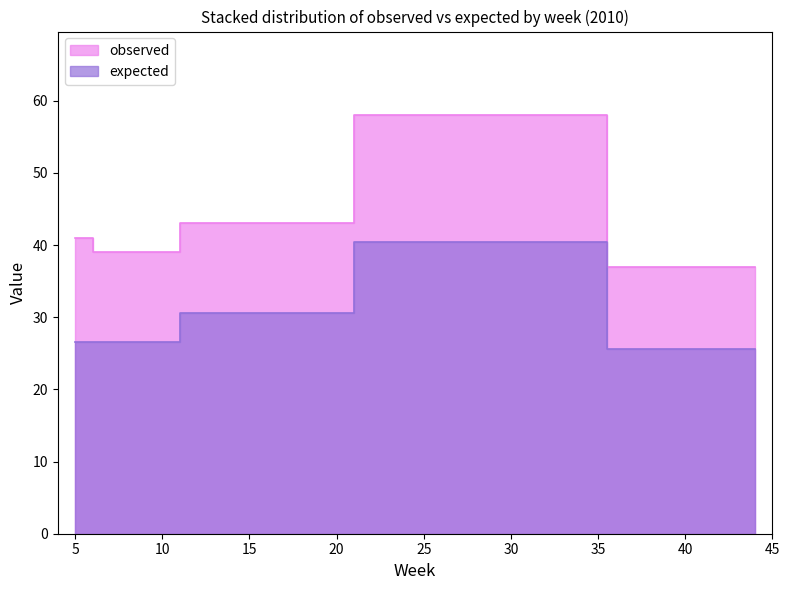

Reading left to right, what are all the values shown in this chart?

observed: 5=41.0	7=39.0	15=43.0	27=58.0	44=37.0
expected: 5=26.6	7=26.6	15=30.6	27=40.4	44=25.6